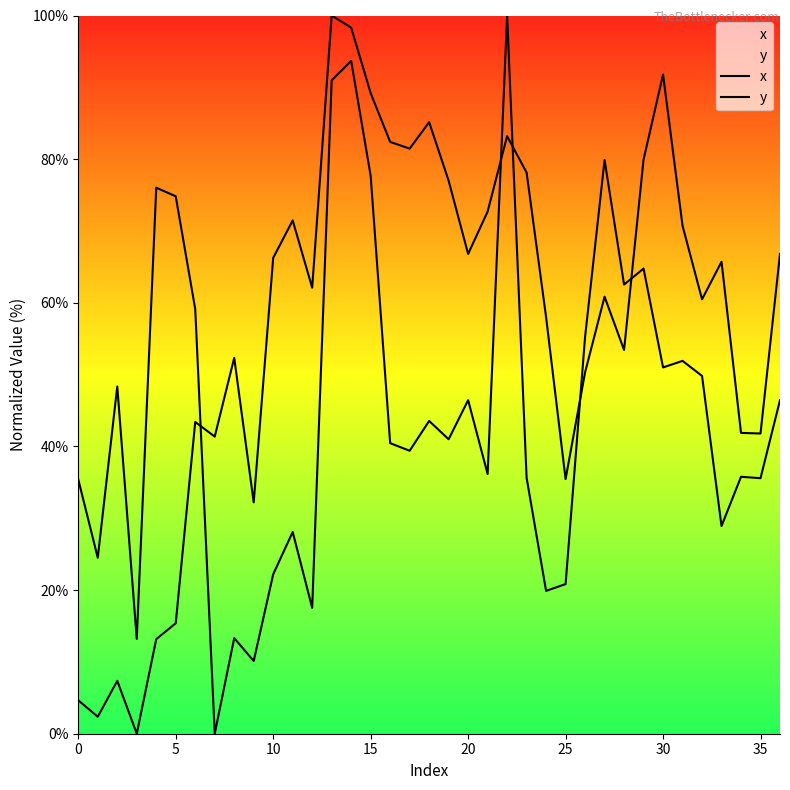

What is the value of the x point at the 7th from the left?

59.1